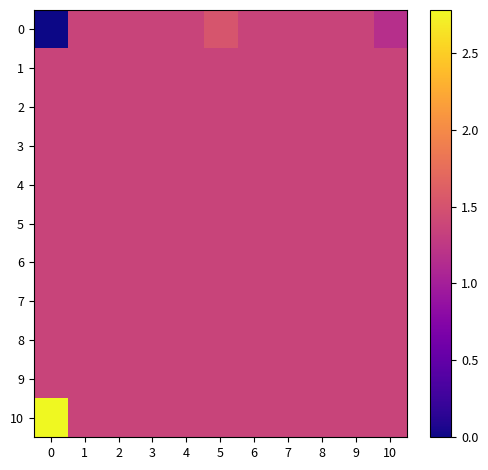

Reading right to left, extract all data points from this chart.

0: 10=1.2	9=1.4	8=1.4	7=1.4	6=1.4	5=1.5	4=1.4	3=1.4	2=1.4	1=1.4	0=0.0
1: 10=1.4	9=1.4	8=1.4	7=1.4	6=1.4	5=1.4	4=1.4	3=1.4	2=1.4	1=1.4	0=1.4
2: 10=1.4	9=1.4	8=1.4	7=1.4	6=1.4	5=1.4	4=1.4	3=1.4	2=1.4	1=1.4	0=1.4
3: 10=1.4	9=1.4	8=1.4	7=1.4	6=1.4	5=1.4	4=1.4	3=1.4	2=1.4	1=1.4	0=1.4
4: 10=1.4	9=1.4	8=1.4	7=1.4	6=1.4	5=1.4	4=1.4	3=1.4	2=1.4	1=1.4	0=1.4
5: 10=1.4	9=1.4	8=1.4	7=1.4	6=1.4	5=1.4	4=1.4	3=1.4	2=1.4	1=1.4	0=1.4
6: 10=1.4	9=1.4	8=1.4	7=1.4	6=1.4	5=1.4	4=1.4	3=1.4	2=1.4	1=1.4	0=1.4
7: 10=1.4	9=1.4	8=1.4	7=1.4	6=1.4	5=1.4	4=1.4	3=1.4	2=1.4	1=1.4	0=1.4
8: 10=1.4	9=1.4	8=1.4	7=1.4	6=1.4	5=1.4	4=1.4	3=1.4	2=1.4	1=1.4	0=1.4
9: 10=1.4	9=1.4	8=1.4	7=1.4	6=1.4	5=1.4	4=1.4	3=1.4	2=1.4	1=1.4	0=1.4
10: 10=1.4	9=1.4	8=1.4	7=1.4	6=1.4	5=1.4	4=1.4	3=1.4	2=1.4	1=1.4	0=2.8